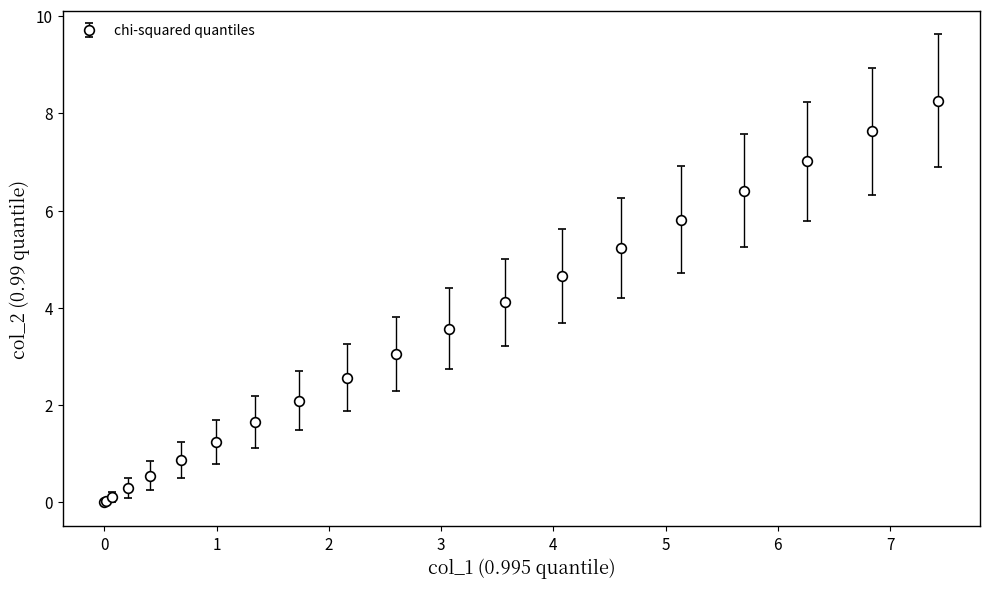

What is the average value?

3.3